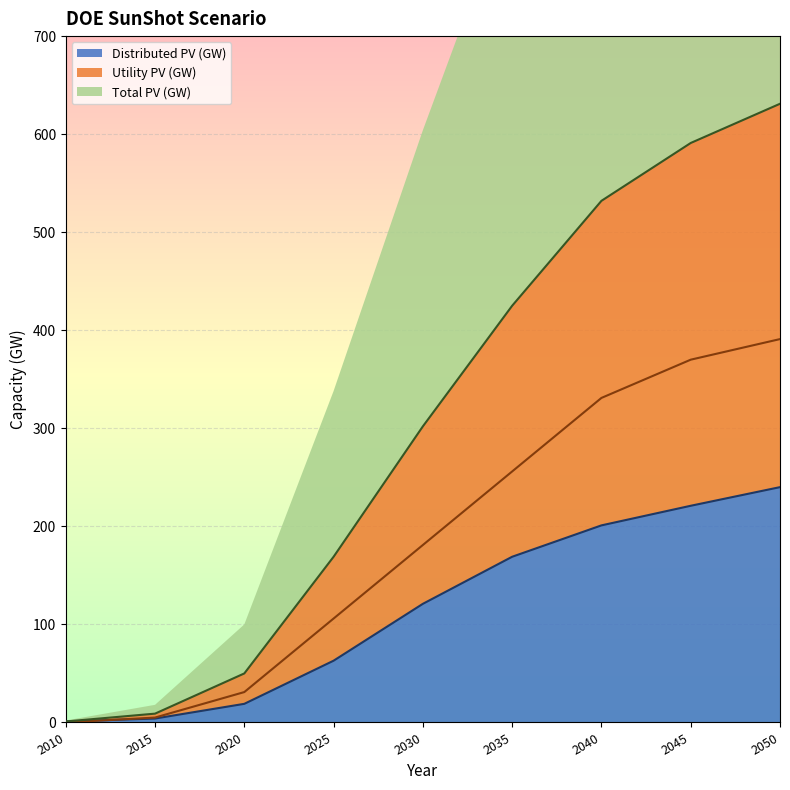

The Total PV (GW) series shows 66 at 2025. True or false?

False